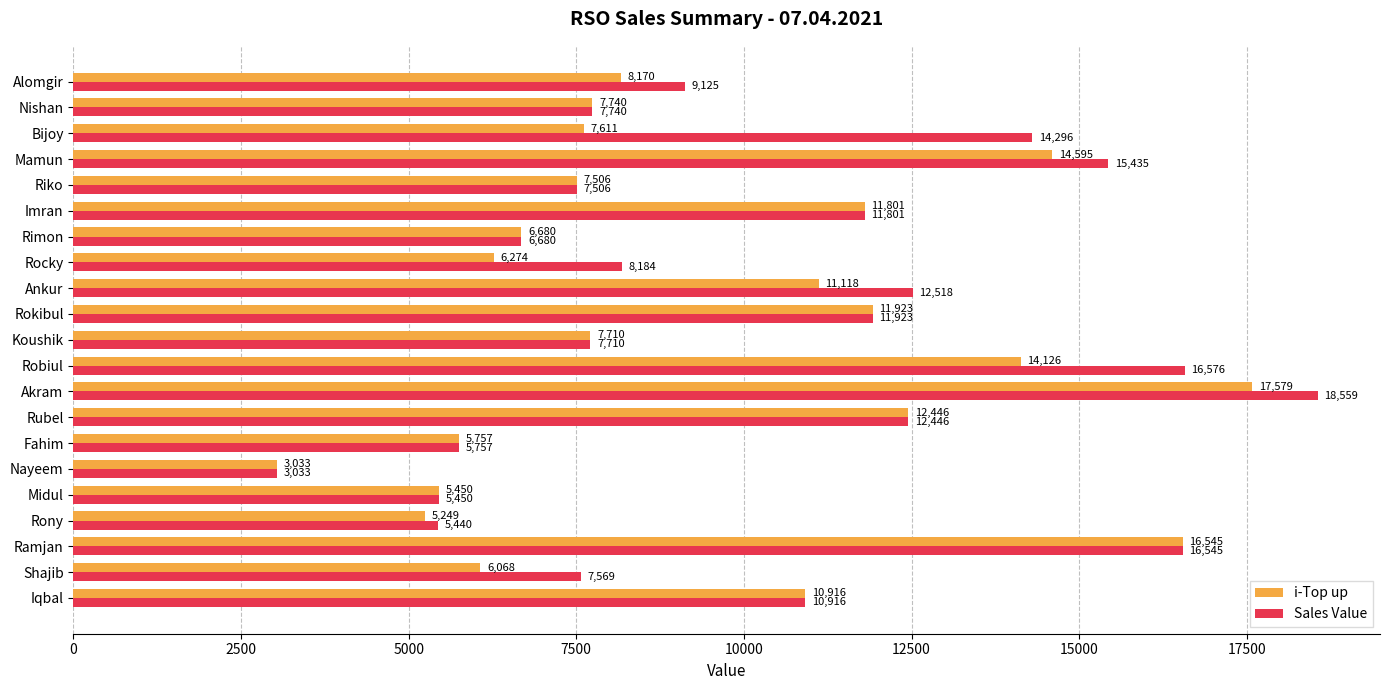

What is the sum of the i-Top up values at Rubel and Midul?

17896